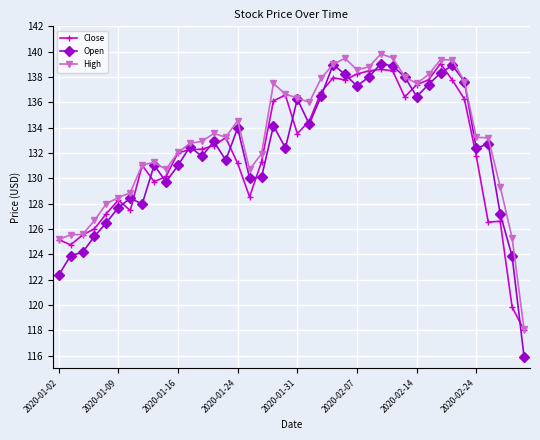

Which series has the largest total across all categories?

High